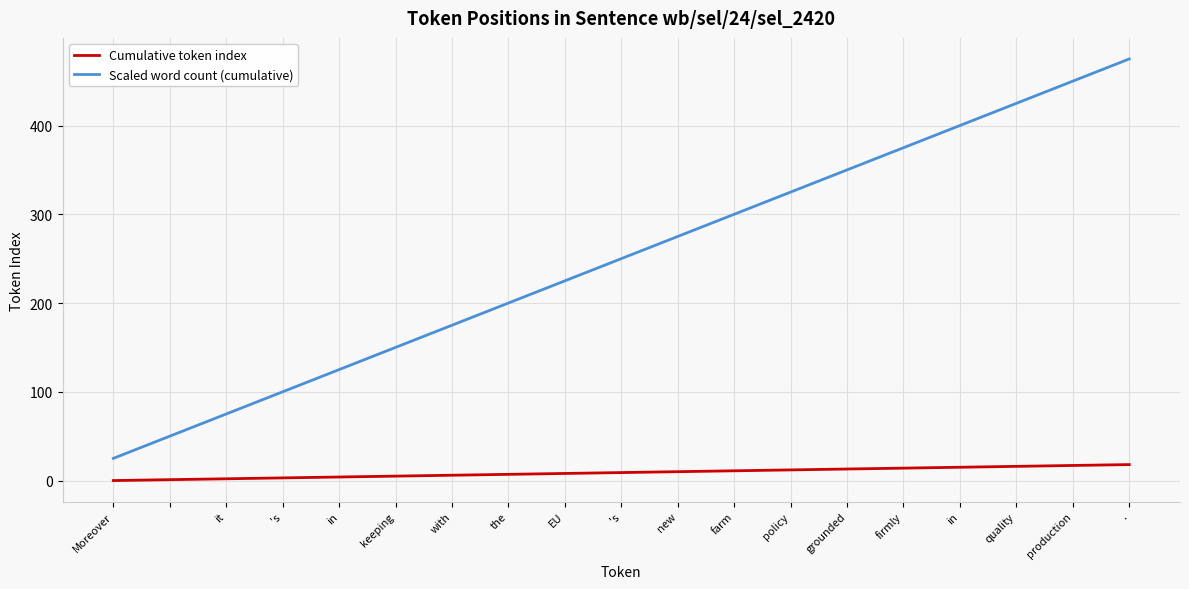

What is the maximum value shown in the chart?

475